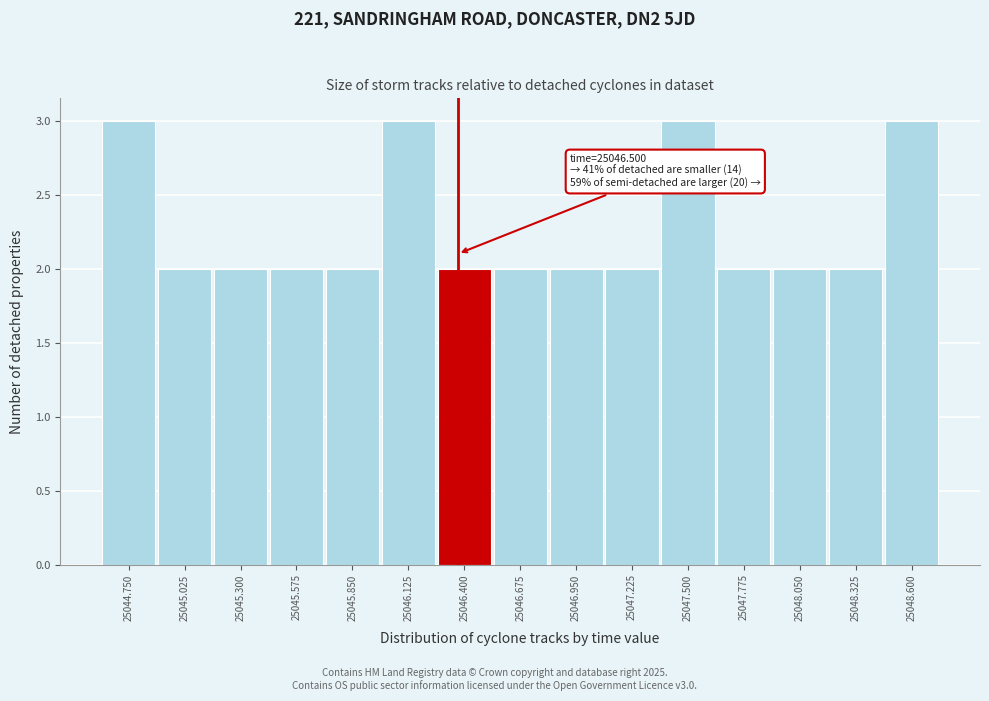

Reading left to right, list all the values displayed in this chart.

25044.750=3	25045.025=2	25045.300=2	25045.575=2	25045.850=2	25046.125=3	25046.400=2	25046.675=2	25046.950=2	25047.225=2	25047.500=3	25047.775=2	25048.050=2	25048.325=2	25048.600=3